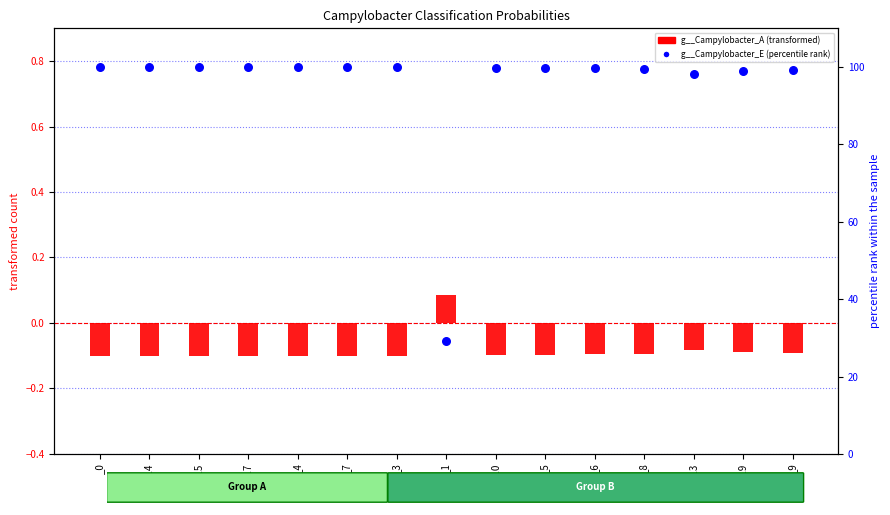

Which series has the largest total across all categories?

g__Campylobacter_E (percentile rank)